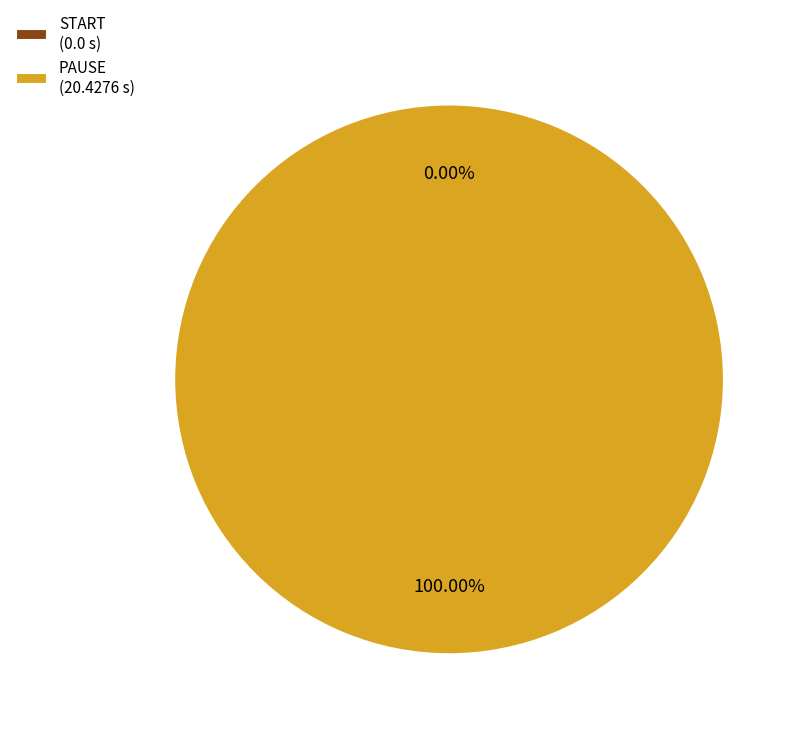

What is the change in value from START to PAUSE?

+20.4